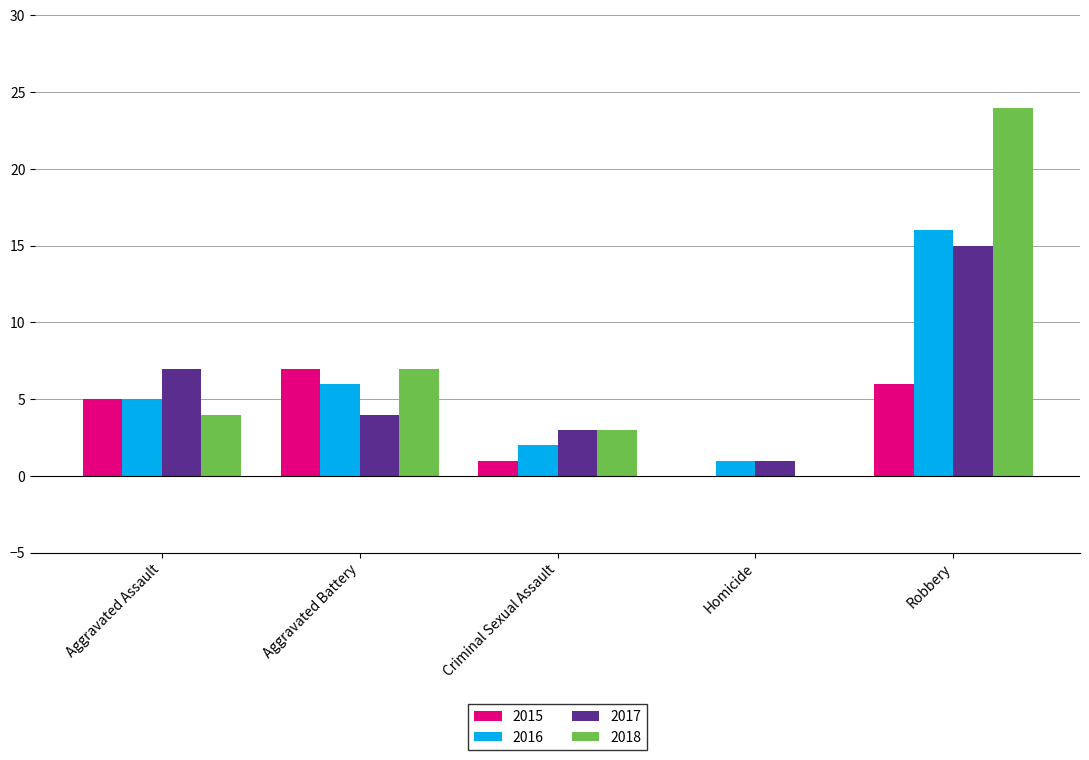

At which category is the sum across all series the highest?

Robbery